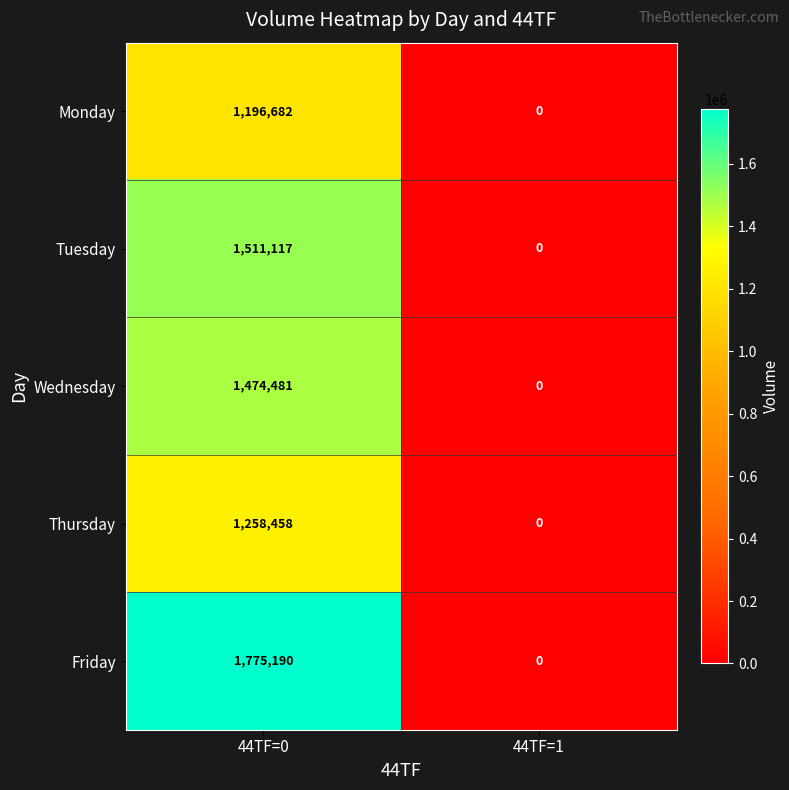

Between 44TF=0 and 44TF=1, which series saw the biggest shift?

Friday